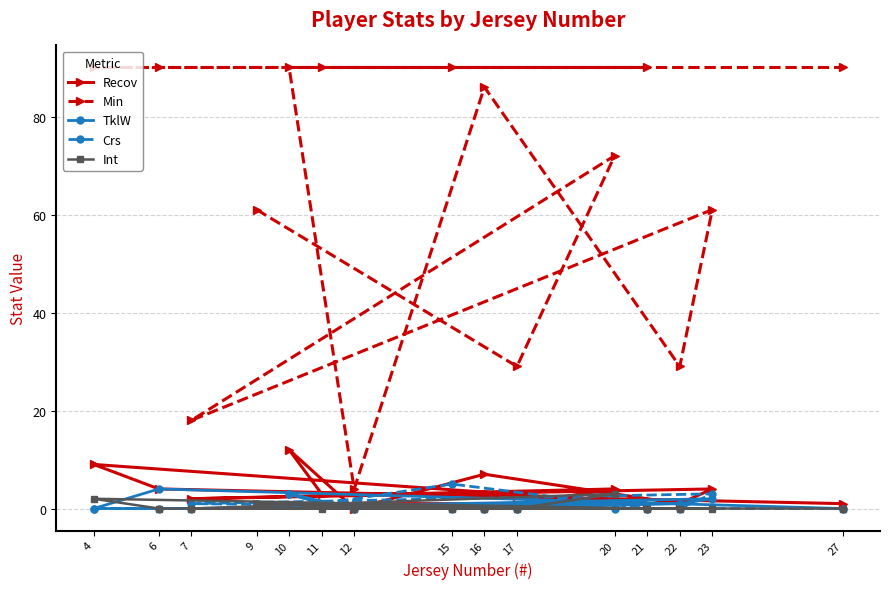

How many data points in Recov are above 3?

6